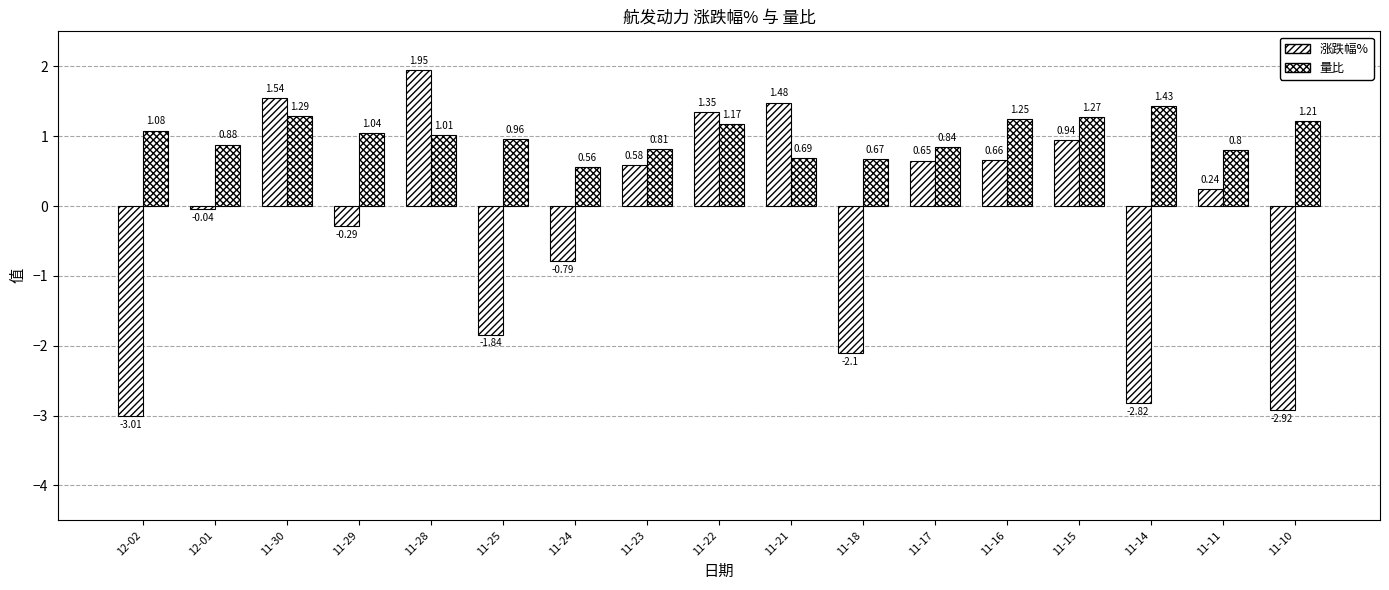

The 量比 series shows 1.2 at 11-11. True or false?

False